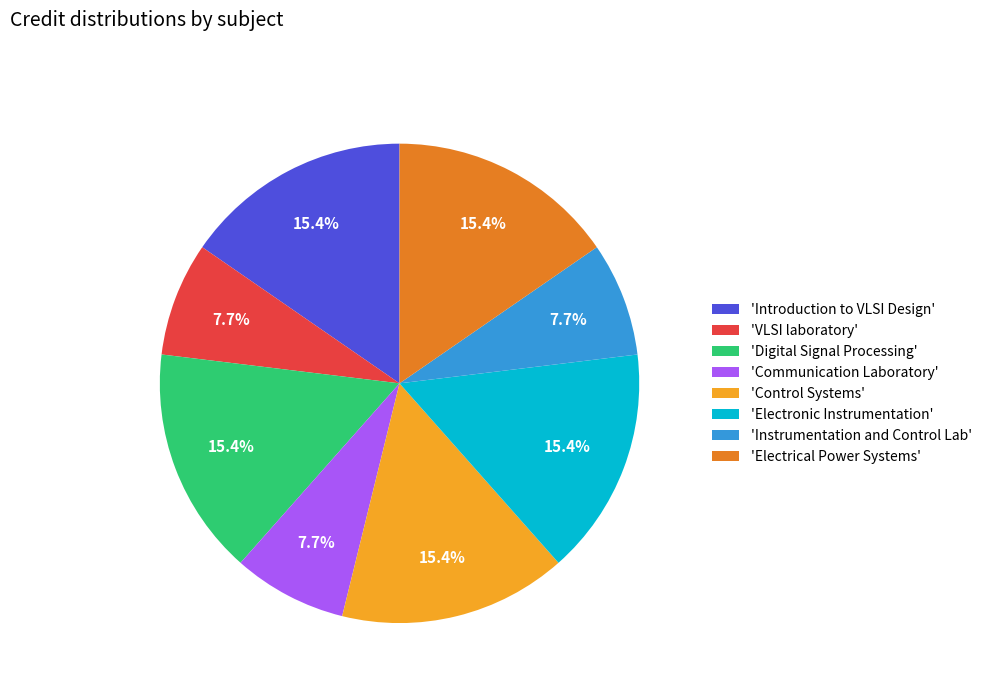

Count the number of slices in the pie.

8